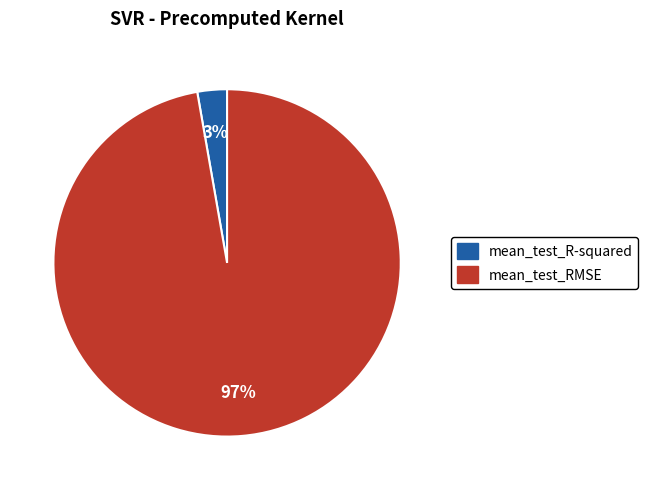

What percentage is the mean_test_RMSE slice, to the nearest percent?

97%